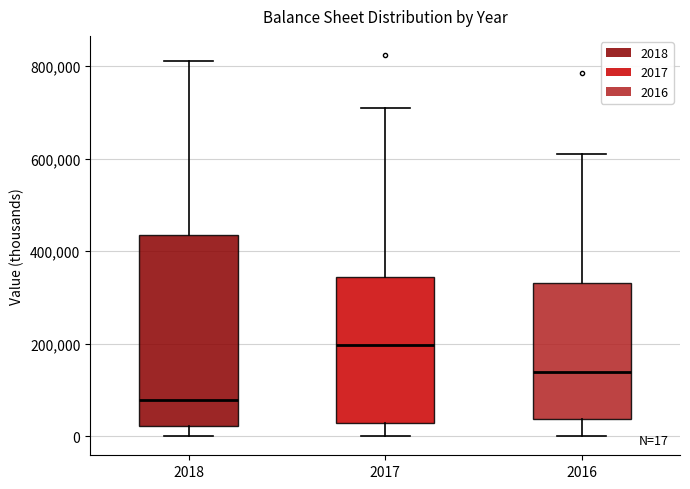

Which box's median line is the lowest?

2018